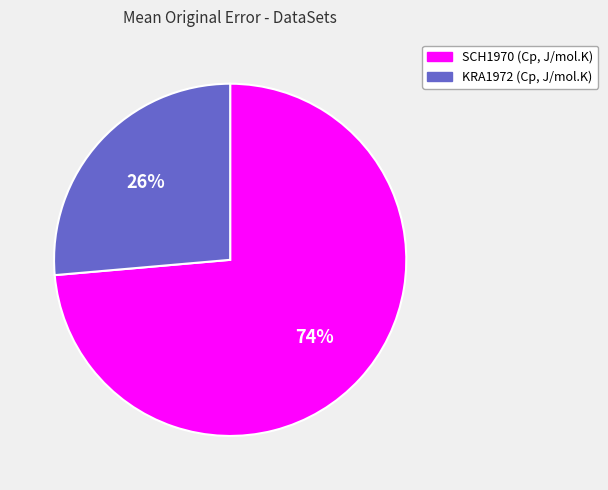

To the nearest percent, what is the combined percentage of SCH1970 (Cp, J/mol.K) and KRA1972 (Cp, J/mol.K)?

100%